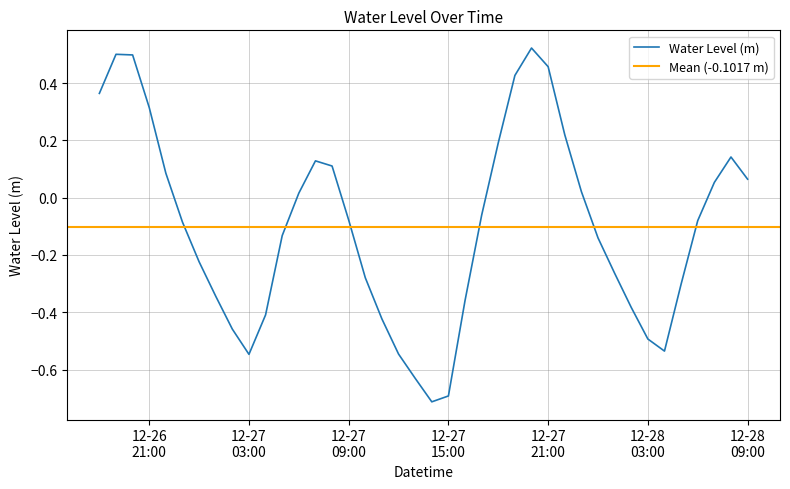

What is the label of the 27th point from the right?

2023-12-27 07:00:00